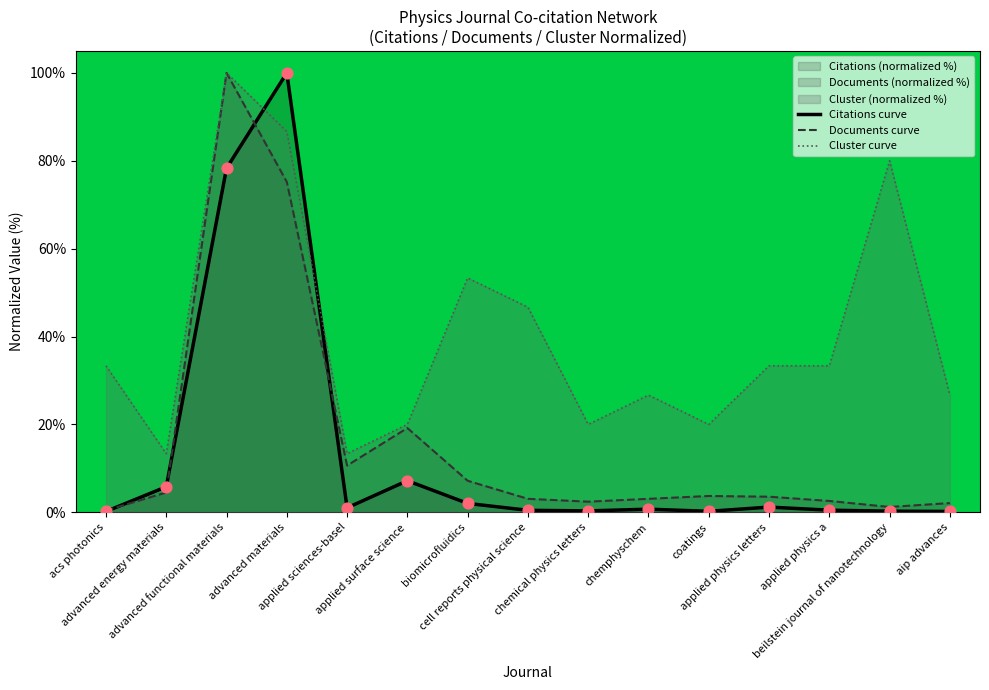

Which series has the largest Y range (max minus min)?

Citations curve